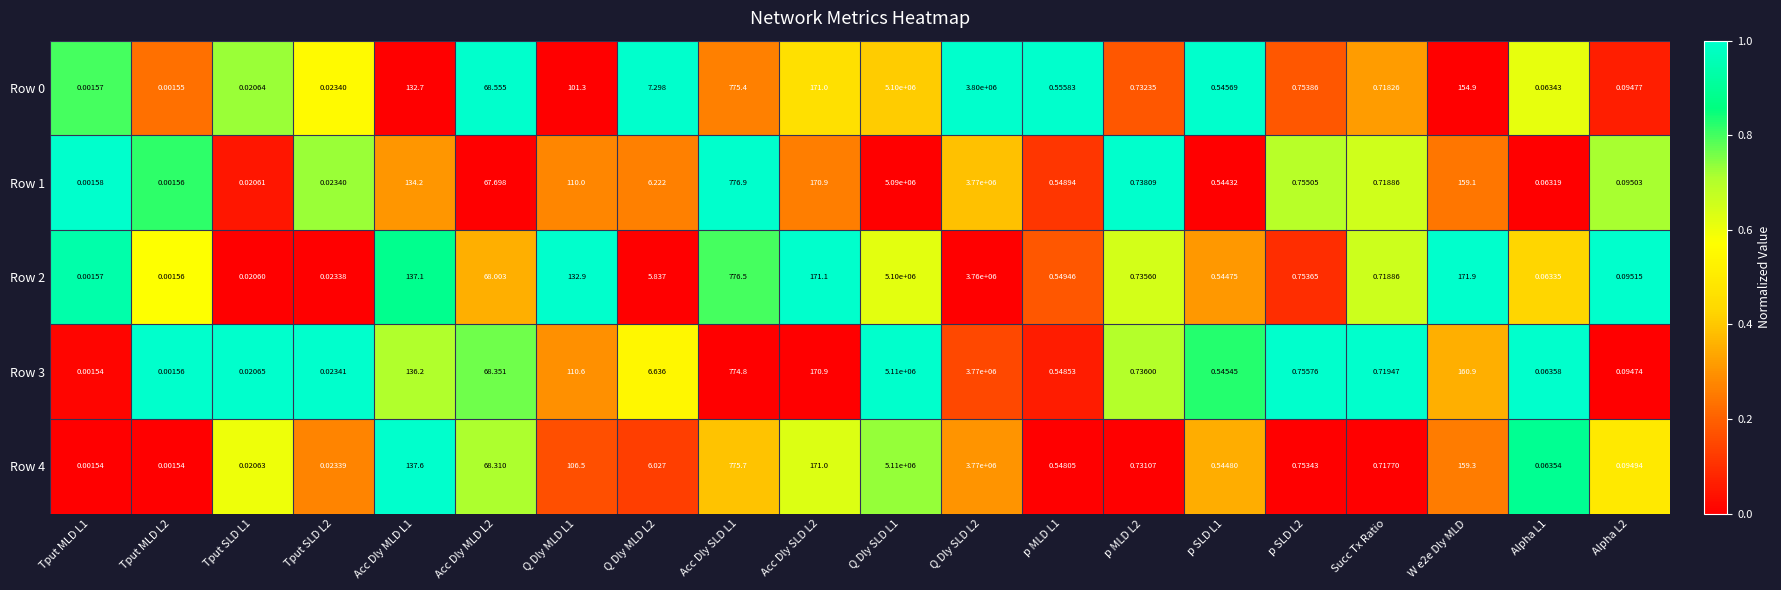

Is the value of Row 3 at Acc Dly MLD L2 greater than the value of Row 1 at W e2e Dly MLD?

No